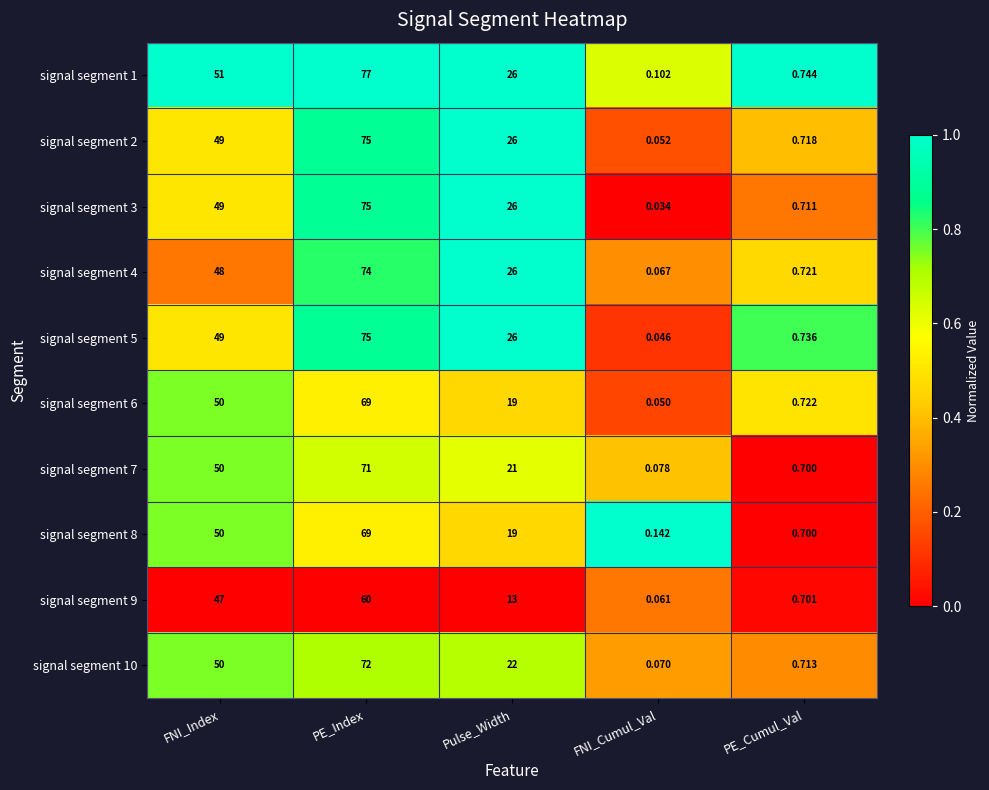

Is the value of signal segment 5 at PE_Cumul_Val greater than the value of signal segment 3 at Pulse_Width?

No